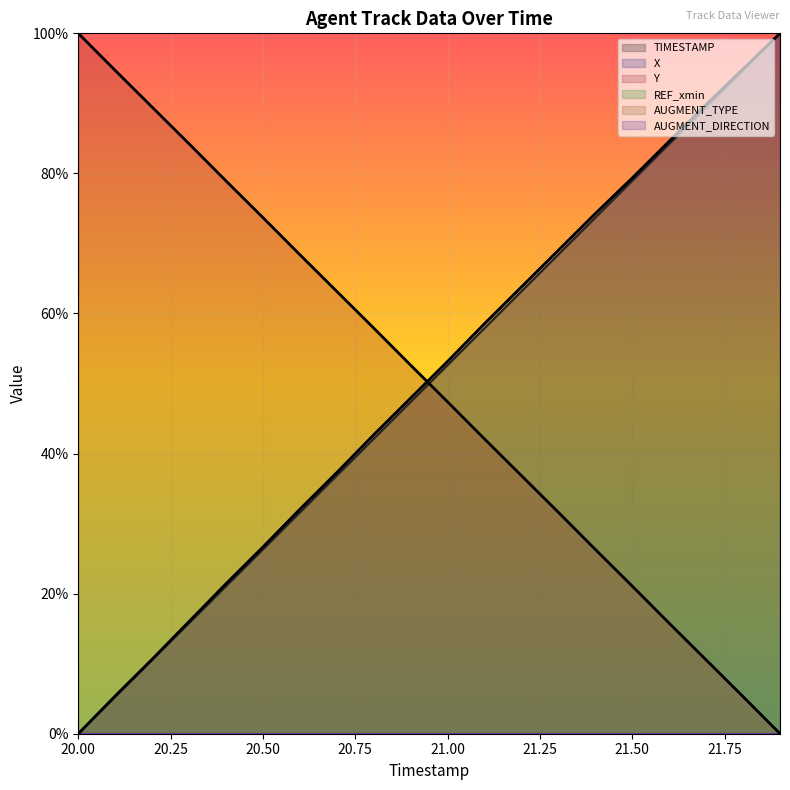

At which label does TIMESTAMP reach its peak?

21.9